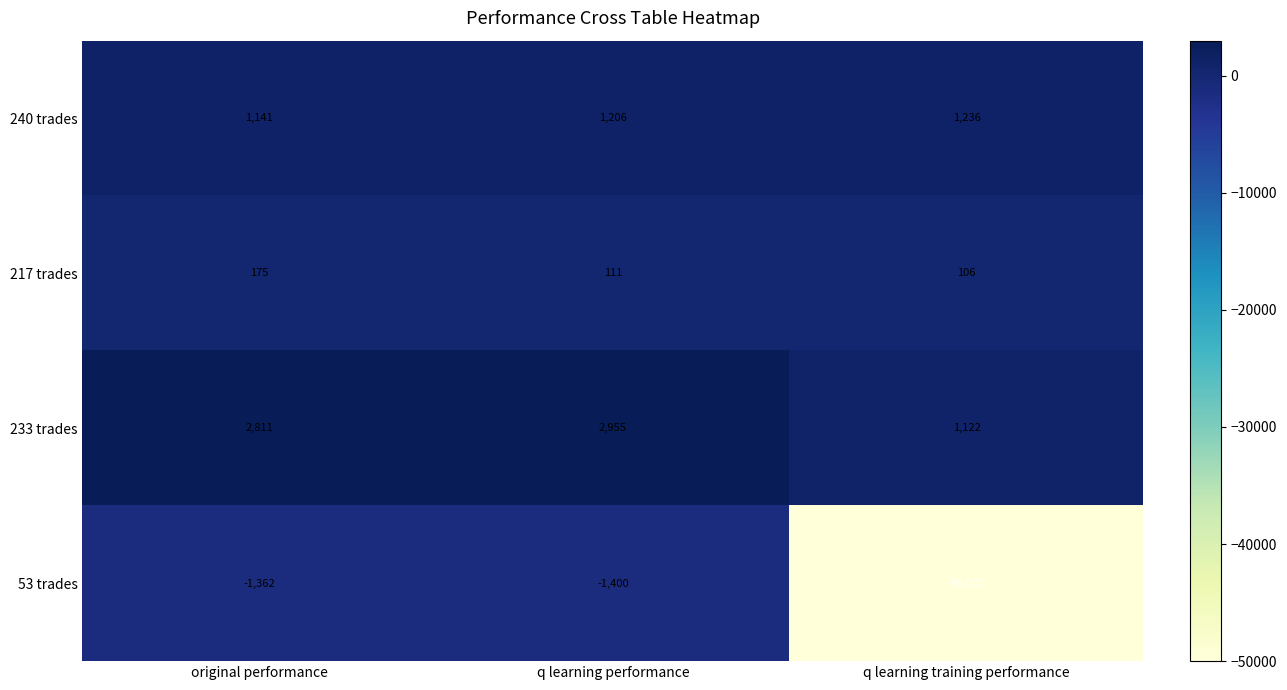

The 233 trades series shows 3915 at q learning performance. True or false?

False